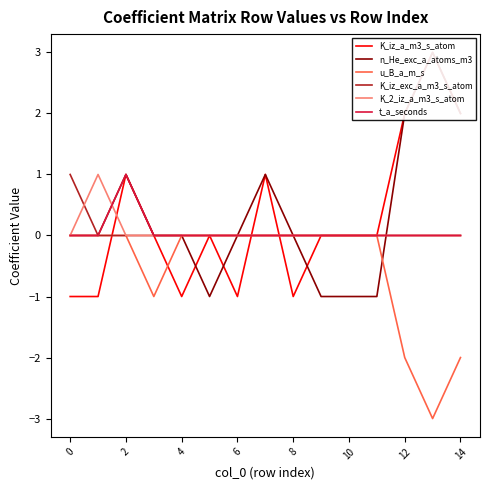

The value of u_B_a_m_s at 10 is 0. True or false?

True